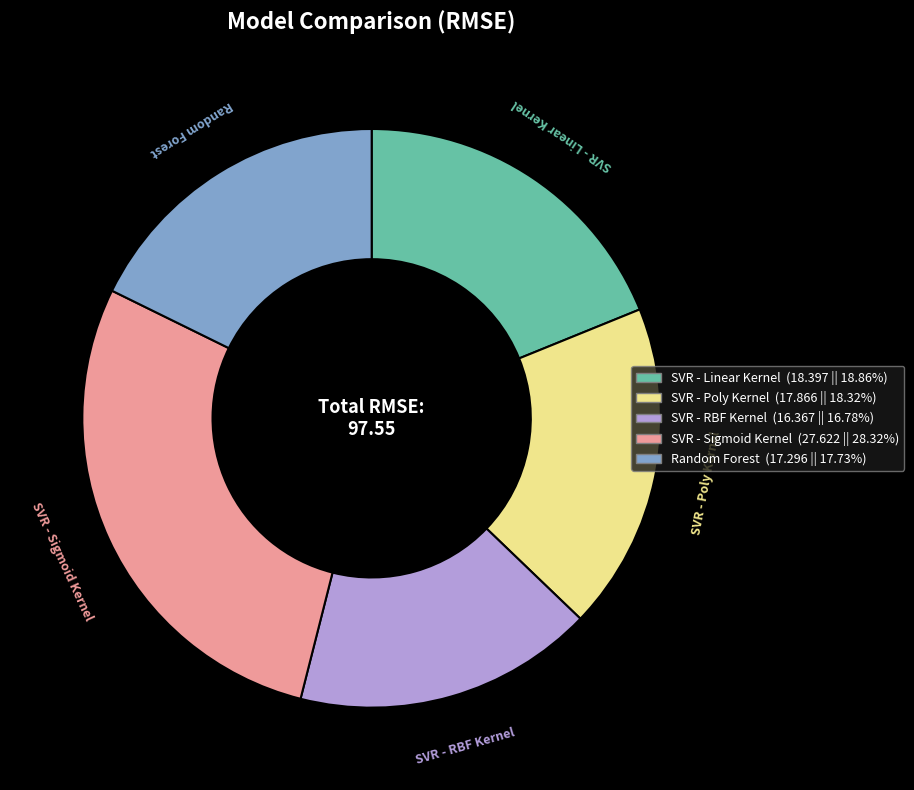

Approximately how many times larger is the value at SVR - Sigmoid Kernel compared to SVR - Poly Kernel?

1.5